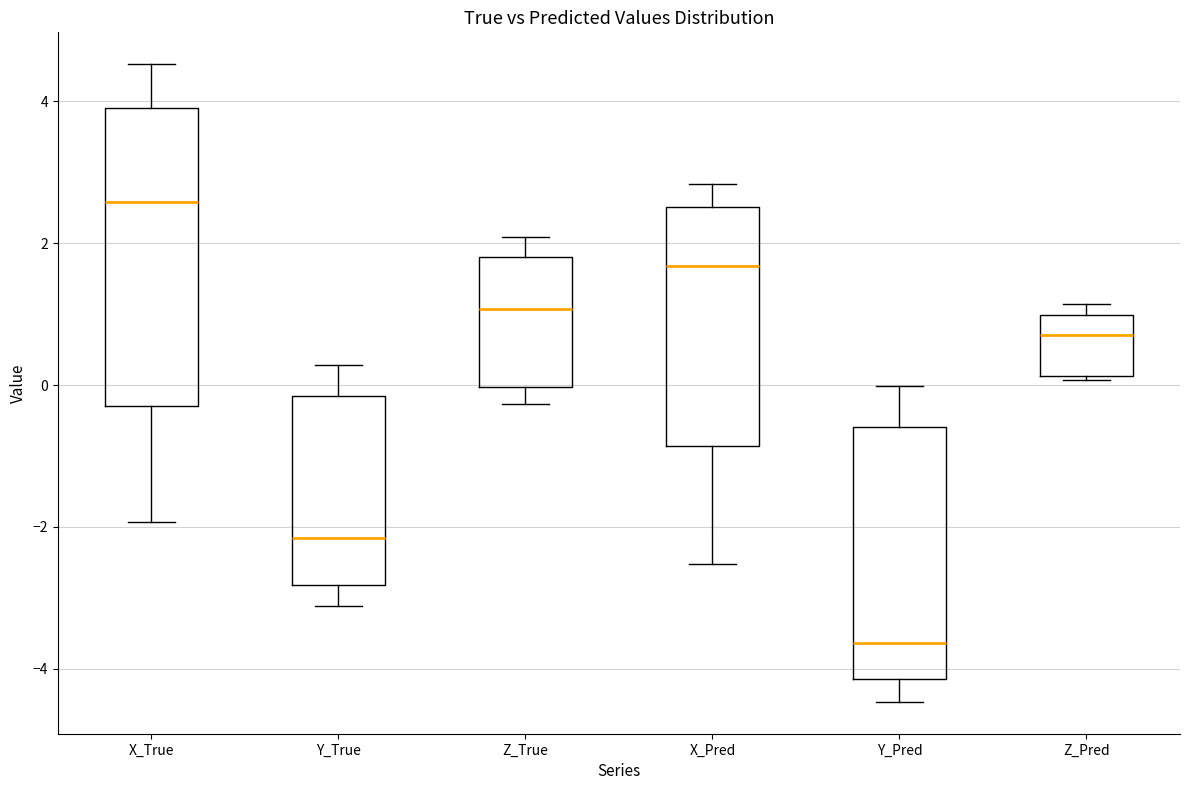

Where does the lower whisker of the box for Z_True end on the y-axis? The values are not printed on the chart, so give them approximately, as read against the axis.

-0.2